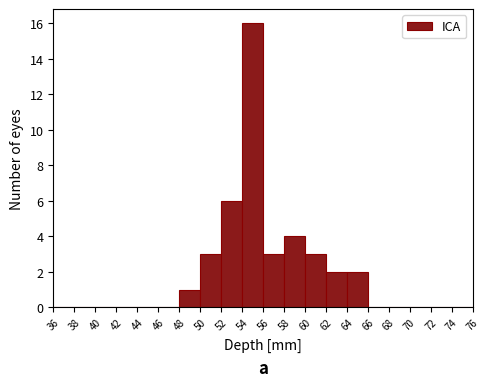

What is the height of the bar covering 54 to 56 on the x-axis? The values are not printed on the chart, so give them approximately, as read against the axis.

16